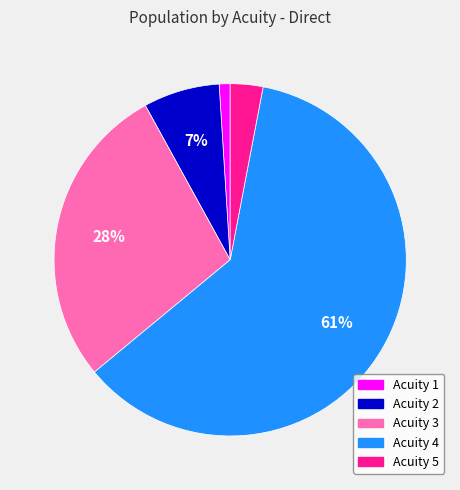

Count the number of slices in the pie.

5